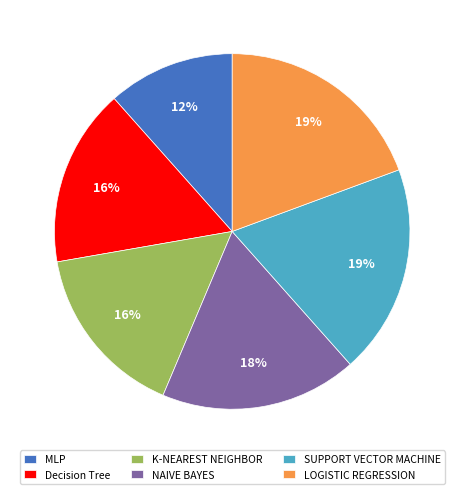

Do MLP and Decision Tree together represent more than half of the pie?

No